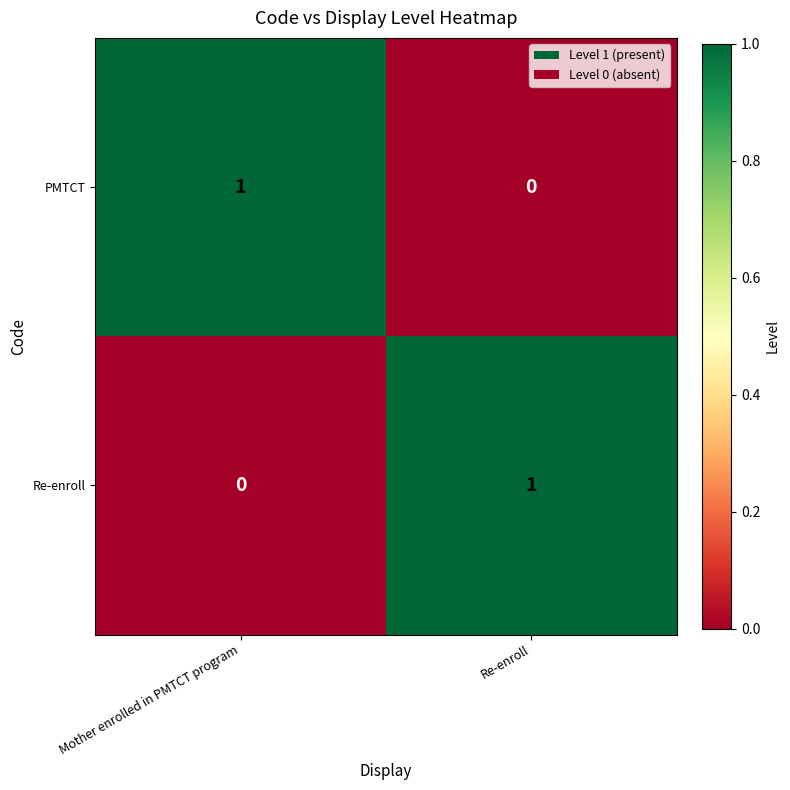

True or false: Re-enroll has a value of -1 at Mother enrolled in PMTCT program.

False